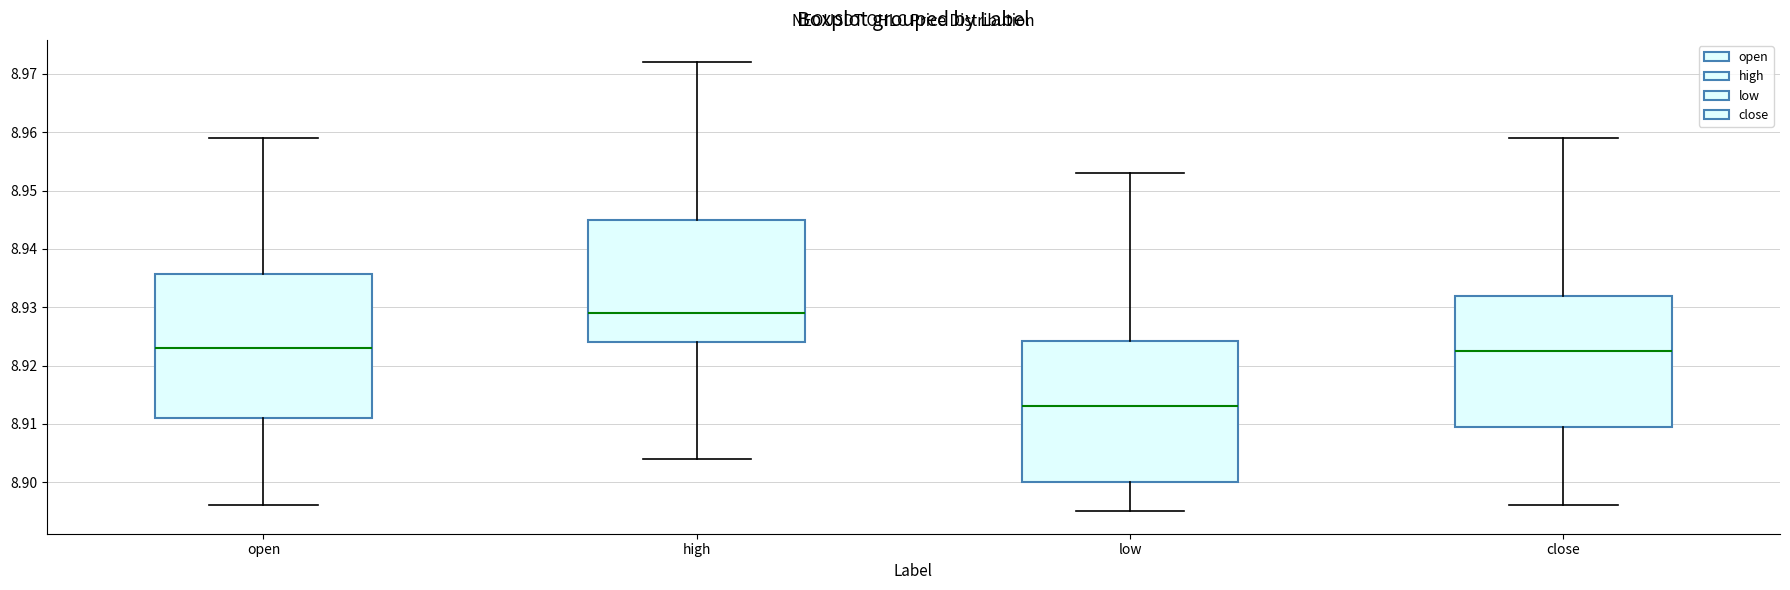

Reading left to right, transcribe this box plot: for each box, give where its median line is, the range the box spans, and where its two whiskers end, as read against the y-axis. The values are not printed on the chart, so give them approximately, as read against the axis.

open: median 8.923, box 8.911 to 8.936, whiskers 8.896 to 8.959
high: median 8.929, box 8.924 to 8.945, whiskers 8.904 to 8.972
low: median 8.913, box 8.900 to 8.924, whiskers 8.895 to 8.953
close: median 8.923, box 8.910 to 8.932, whiskers 8.896 to 8.959